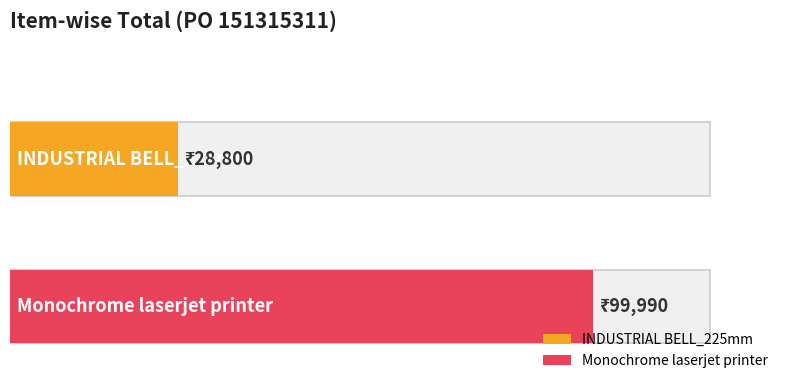

Reading right to left, list all the values displayed in this chart.

Monochrome laserjet printer=99990	INDUSTRIAL BELL_225mm=28800